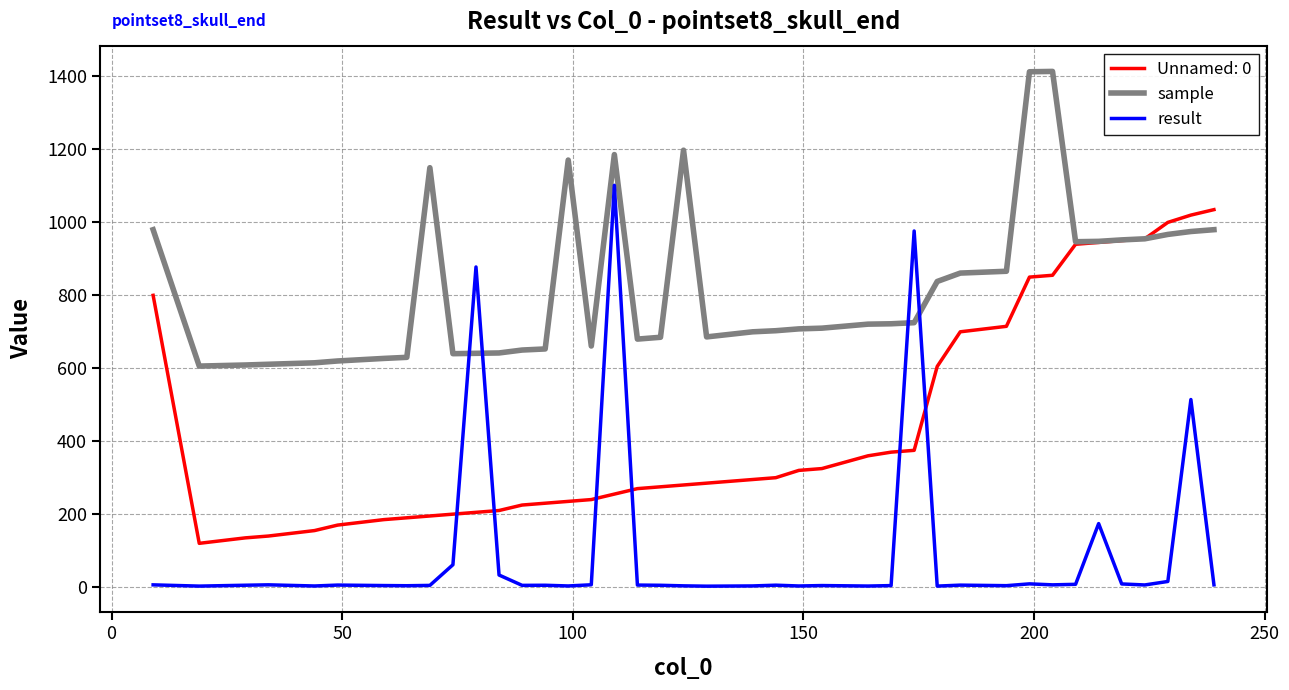

What is the maximum value for result?

1100.6